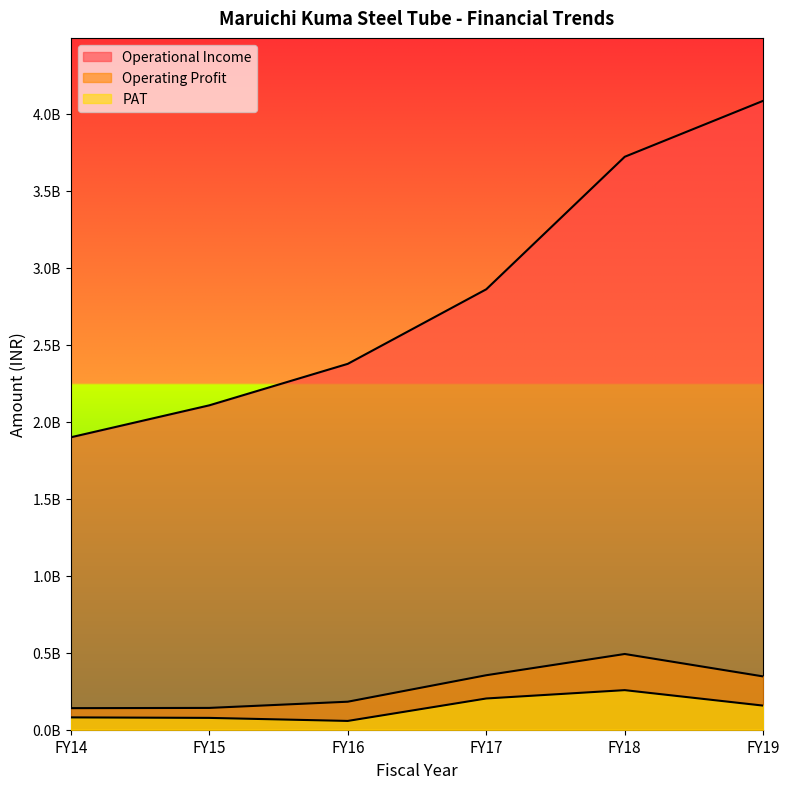

List the series in order of their peak value, lowest first.

PAT, Operating Profit, Operational Income